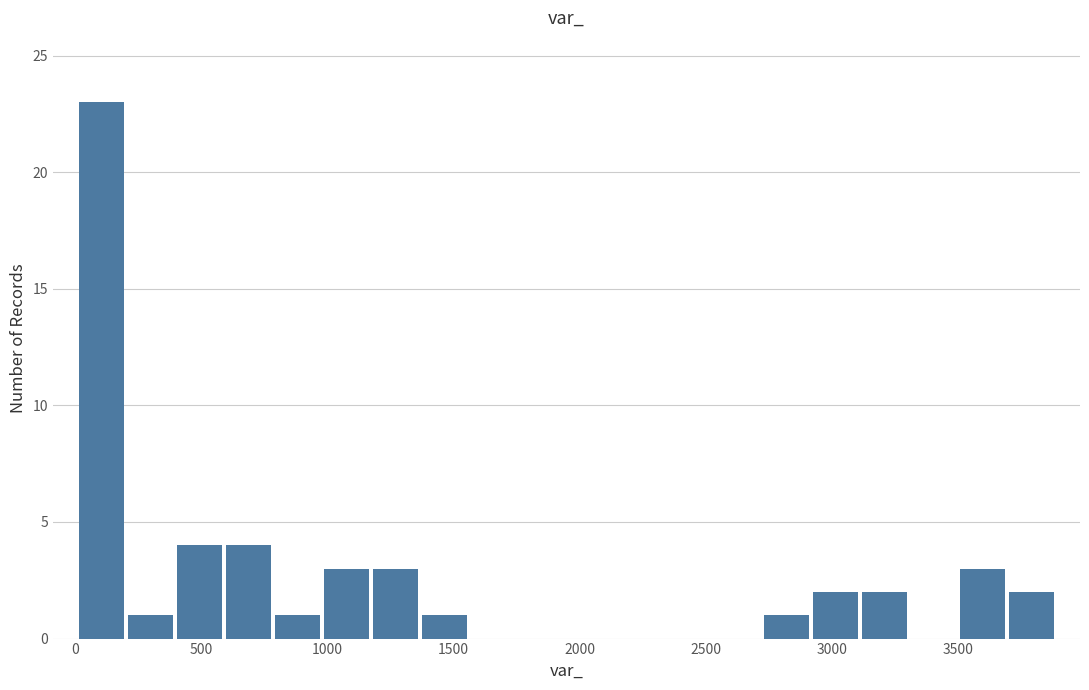

Around what value on the x-axis is the tallest bar? Give the approximate position of its centre, as read against the axis.

100